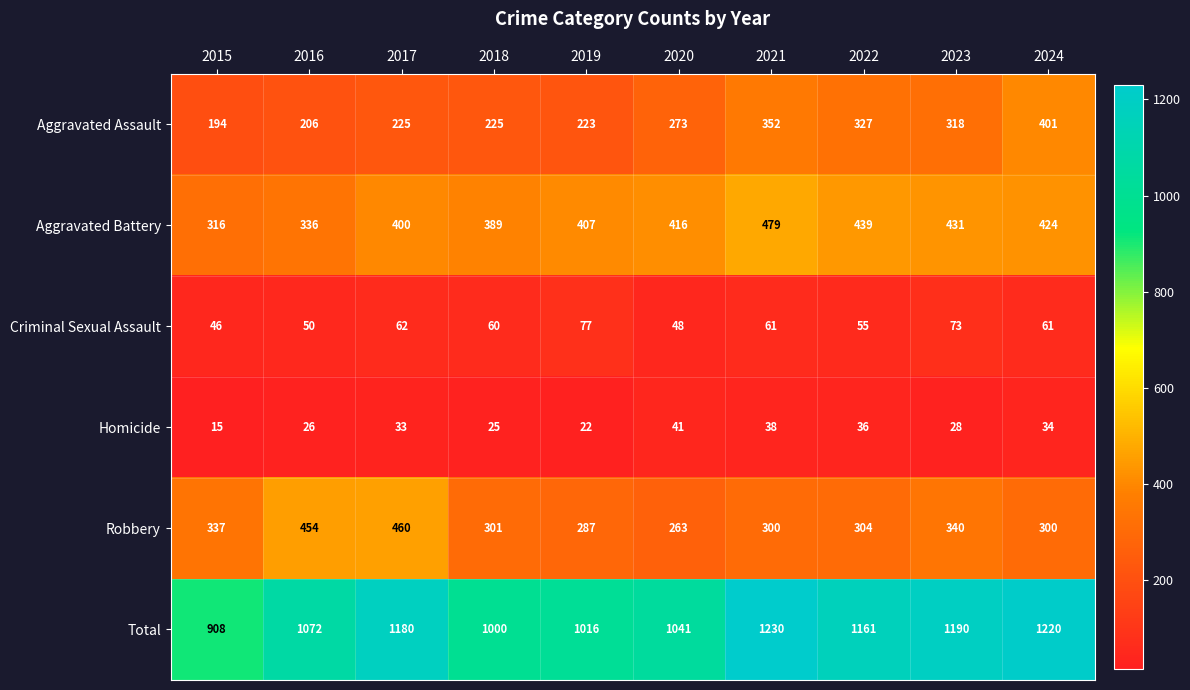

Which category has the highest value in the Aggravated Battery series?

2021